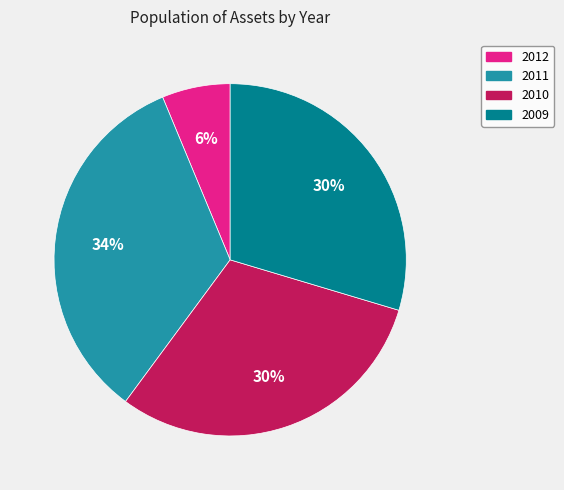

Is 2012 the majority of the pie?

No